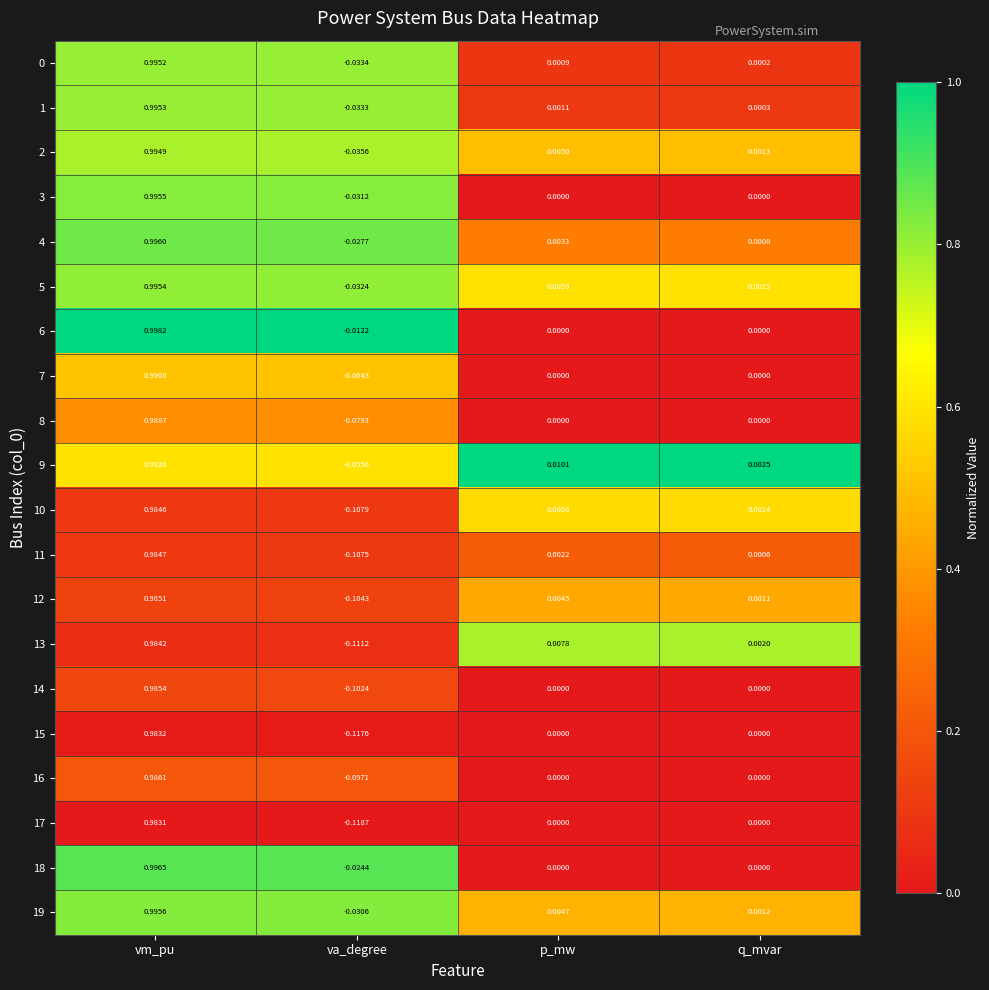

Which series has the largest total across all categories?

6